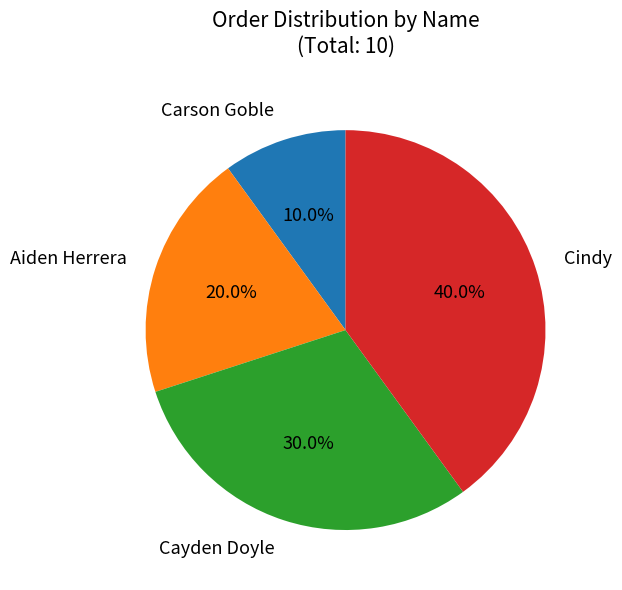

Which category has the biggest portion of the pie?

Cindy